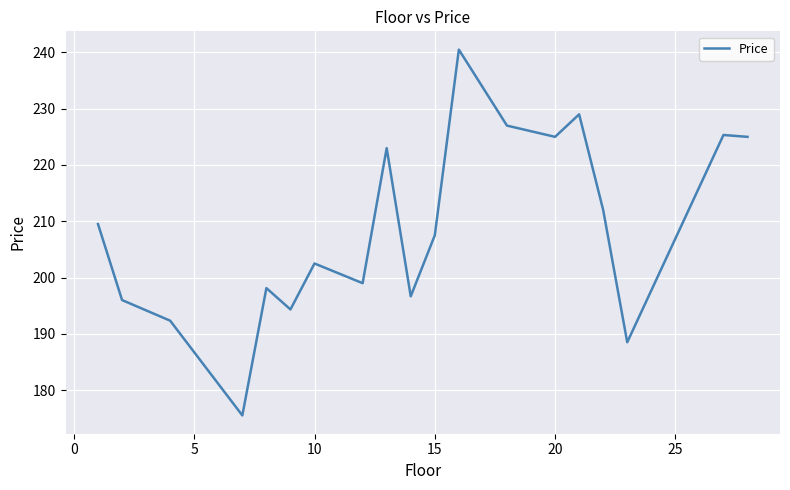

What is the minimum value shown in the chart?

175.5